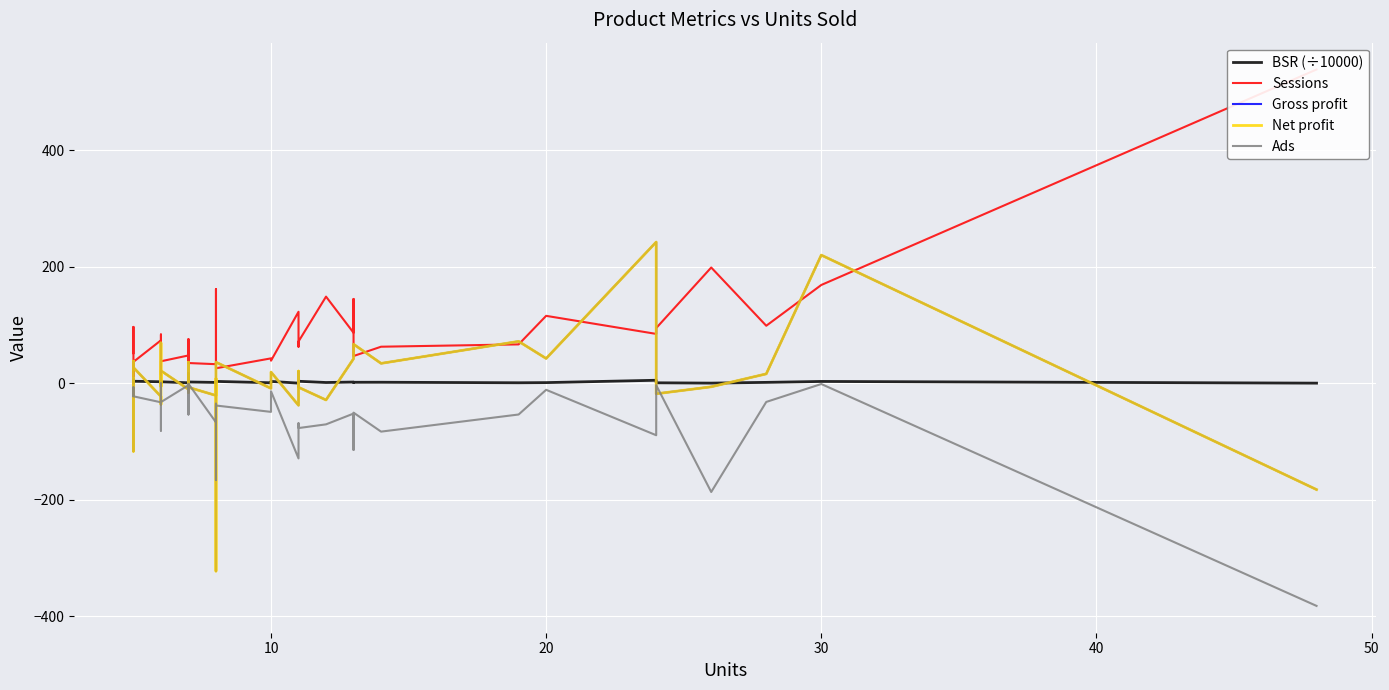

What is the difference between the maximum and second lowest values in the Gross profit series?

425.0